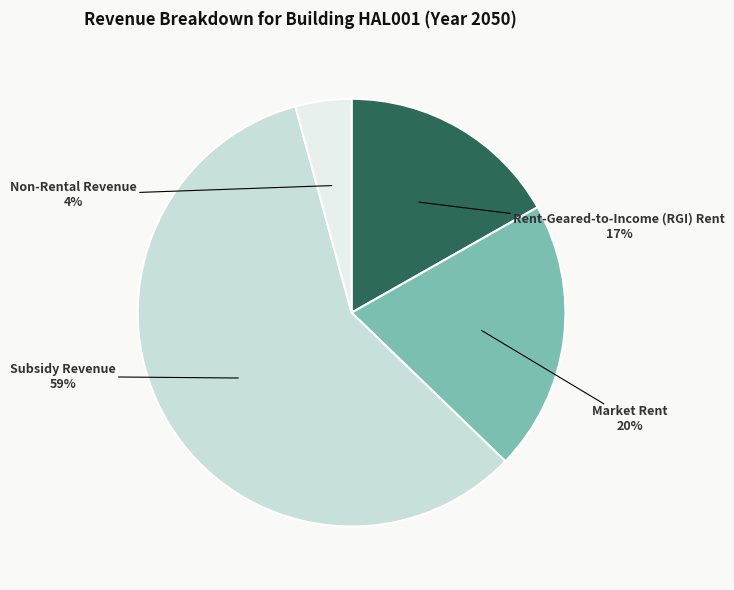

Rank the categories by value from highest to lowest.

Subsidy Revenue, Market Rent, Rent-Geared-to-Income (RGI) Rent, Non-Rental Revenue